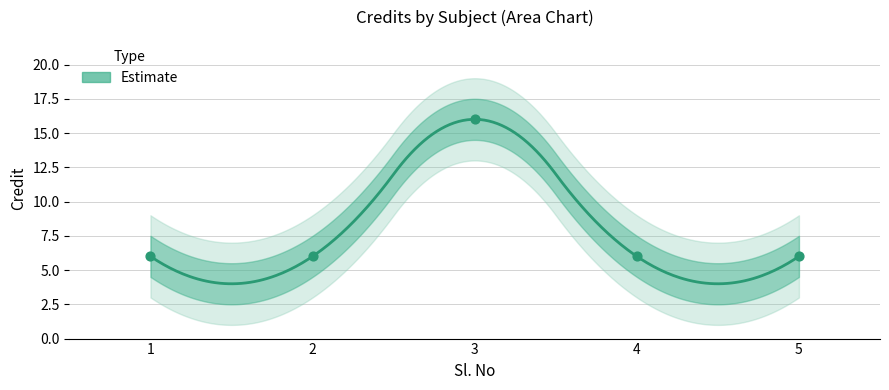

What is the ratio of the value at 2 to the value at 3?

0.4